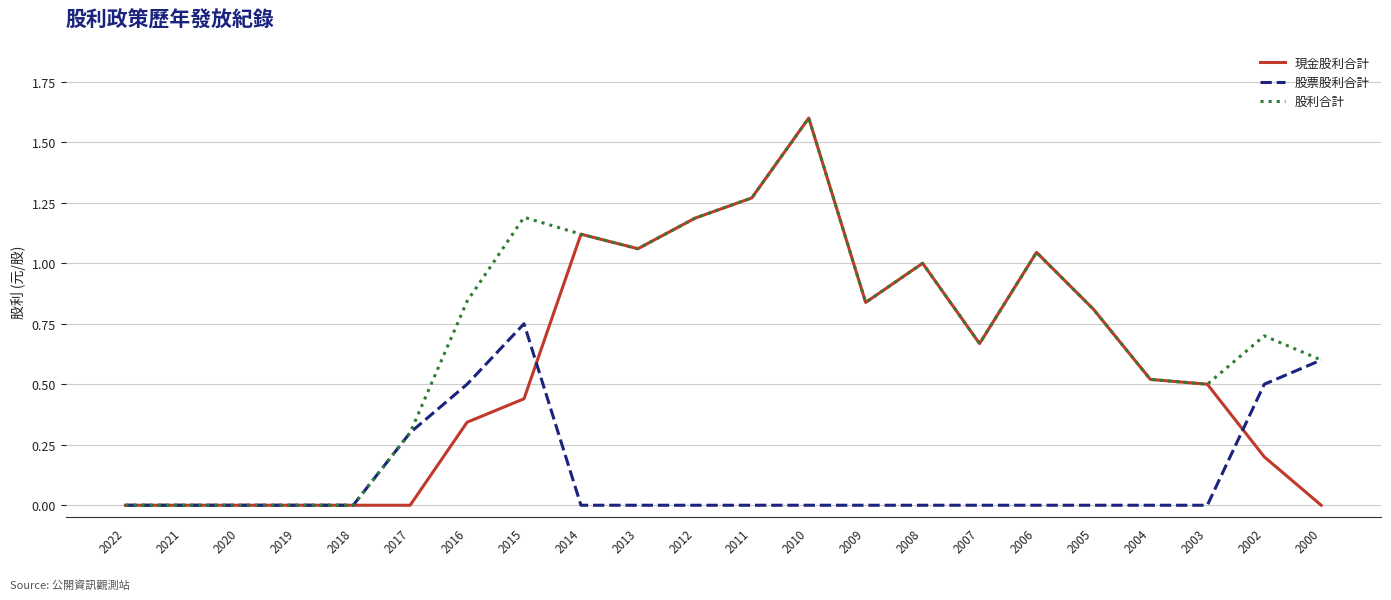

How many lines are shown in the chart?

3